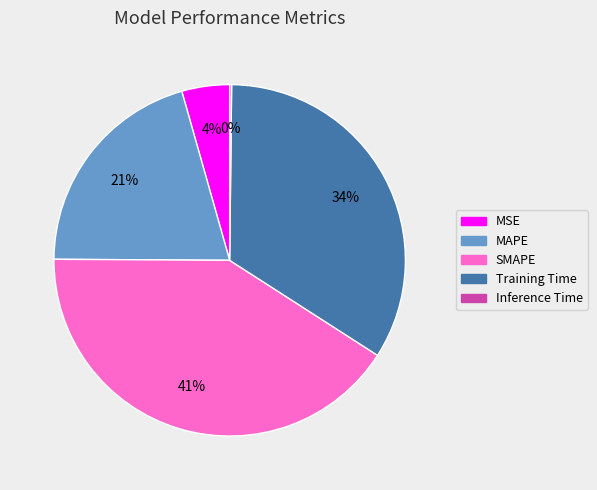

The MAPE slice represents 15% of the pie. True or false?

False